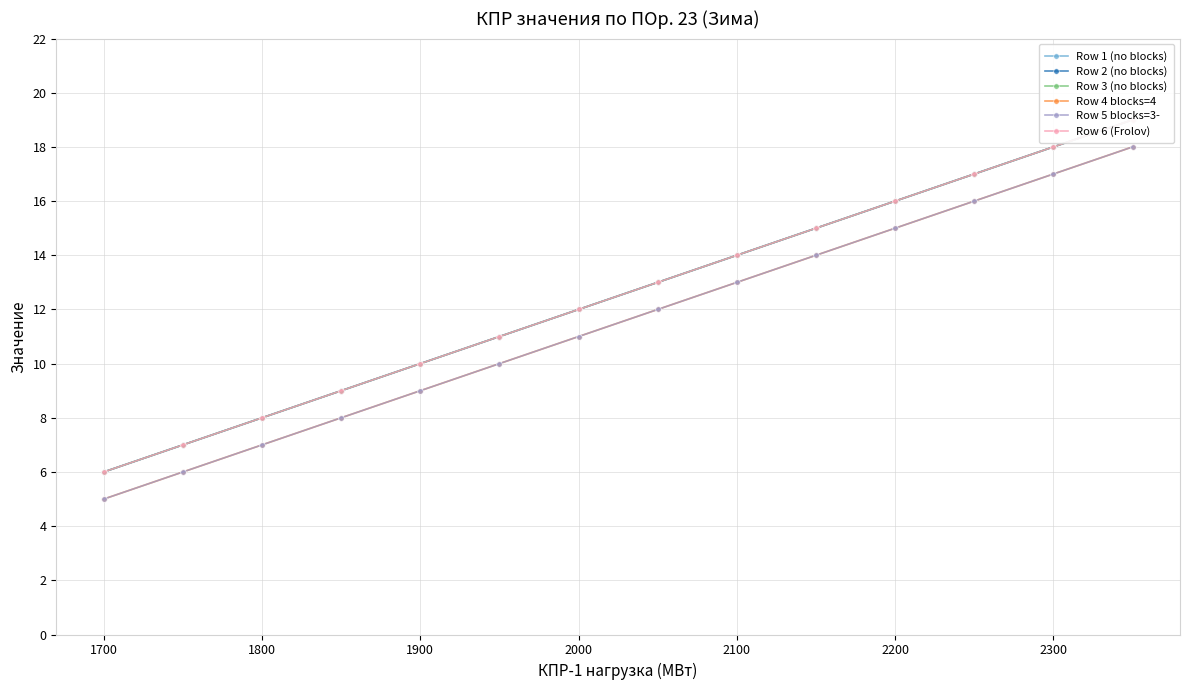

What is the value of the Row 2 (no blocks) point at the 6th from the left?

11